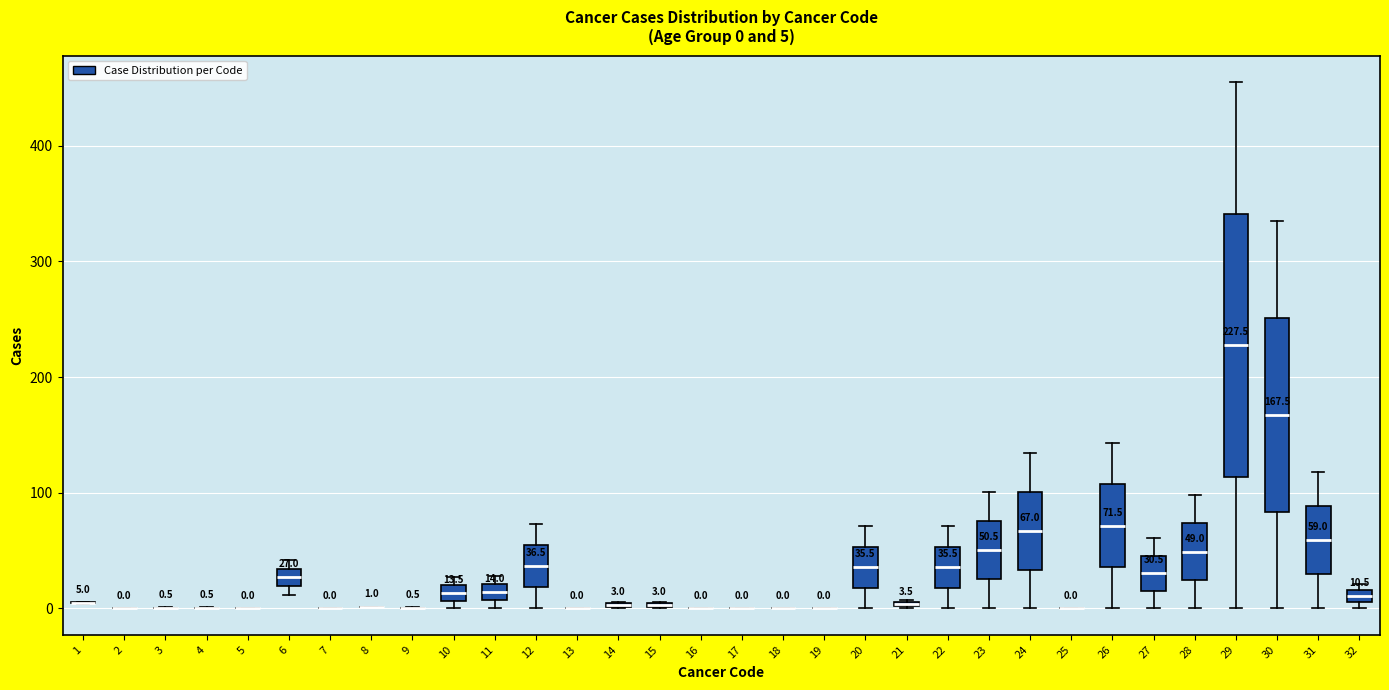

Comparing the boxes themselves (not the whiskers), which one is the tallest?

29